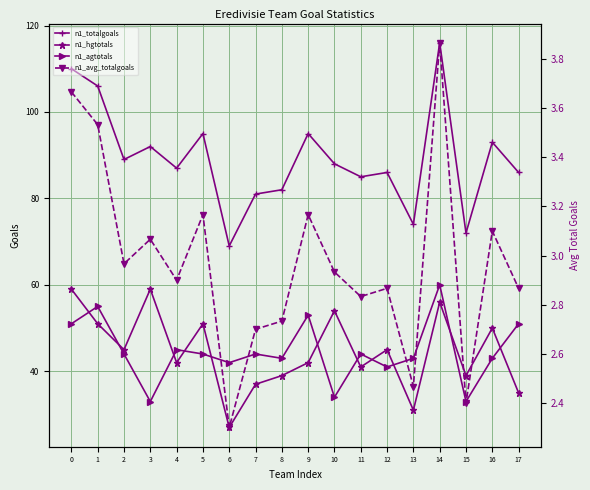

Which series has the largest range (max minus min)?

n1_totalgoals